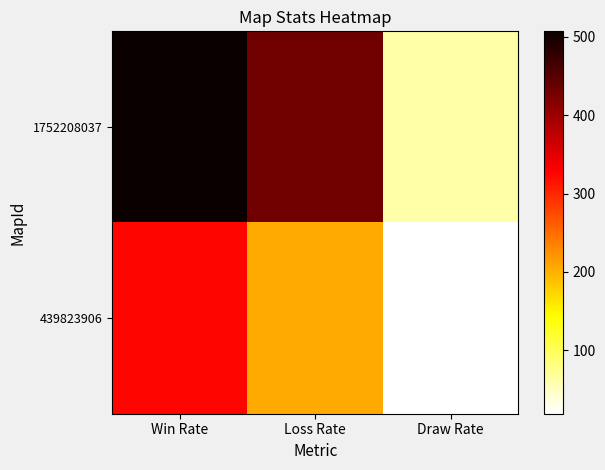

Between Loss Rate and Draw Rate, which series saw the biggest shift?

1752208037